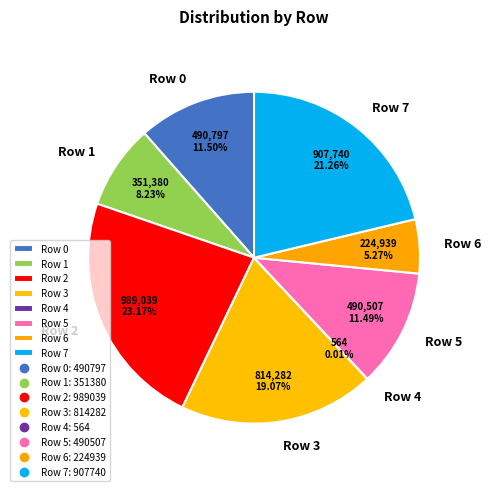

Does Row 0 account for over 50% of the chart?

No